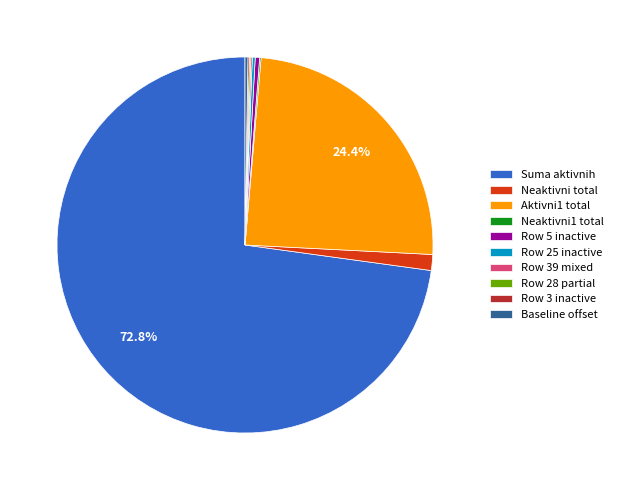

Does Suma aktivnih account for over 50% of the chart?

Yes